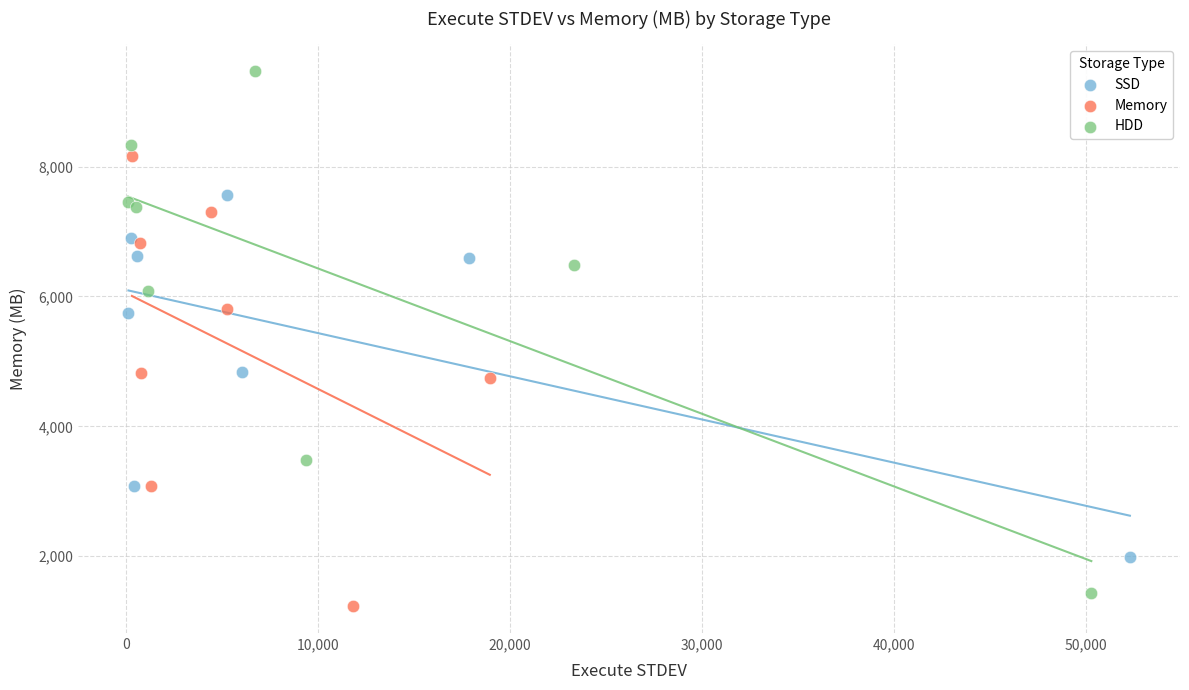

Which series contains the highest Y value?

HDD